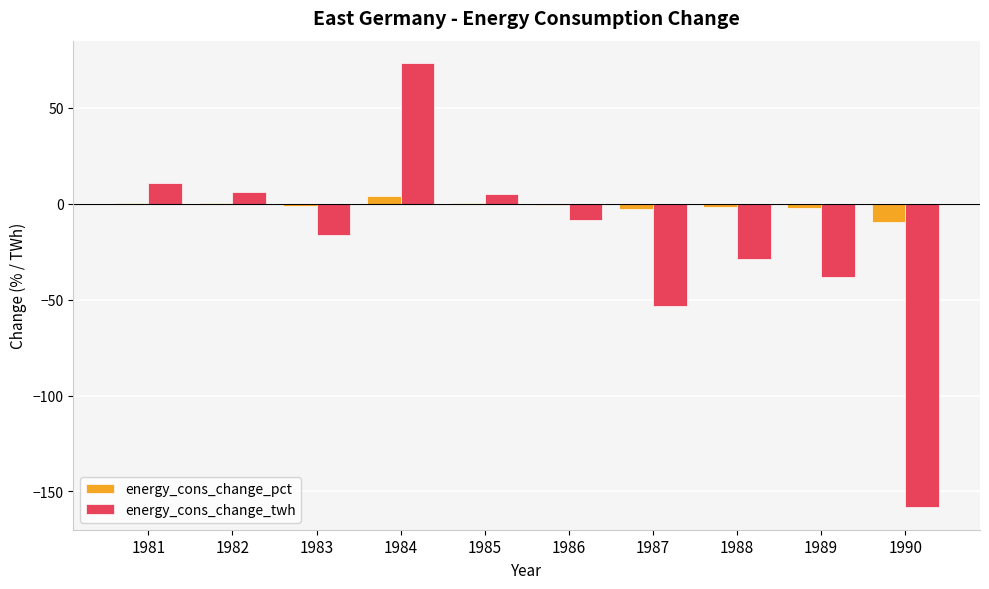

Which series has the largest range (max minus min)?

energy_cons_change_twh